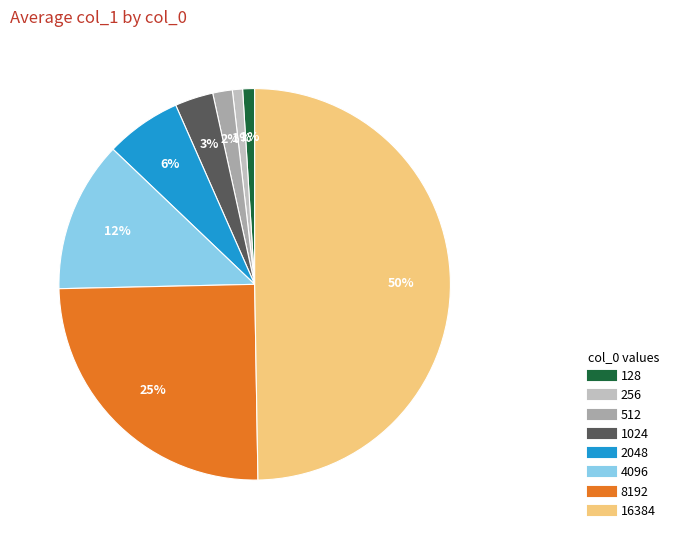

Is the sum of 4096 and 2048 greater than half?

No